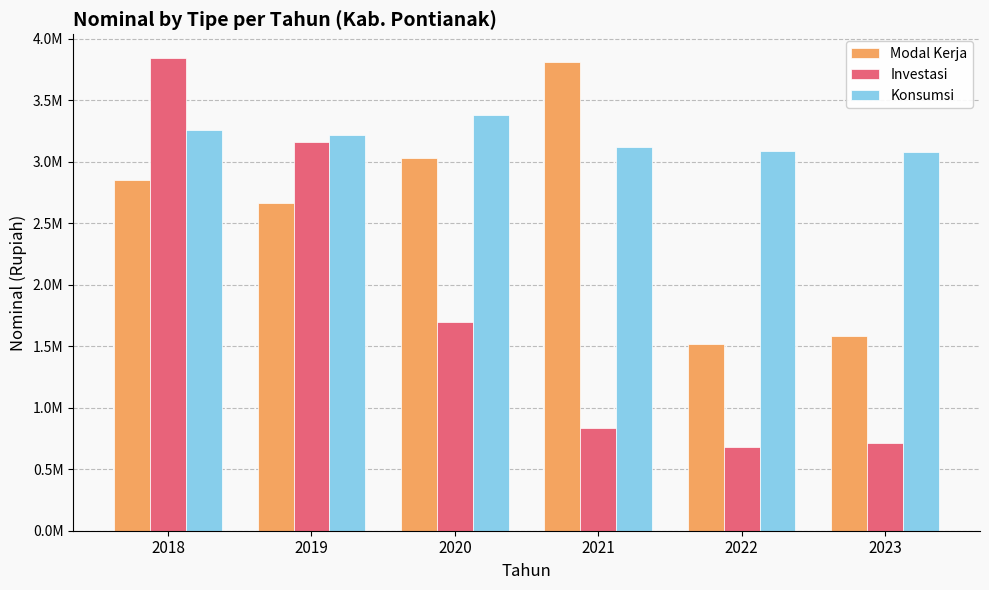

At how many categories does at least one series exceed 2330130?

6